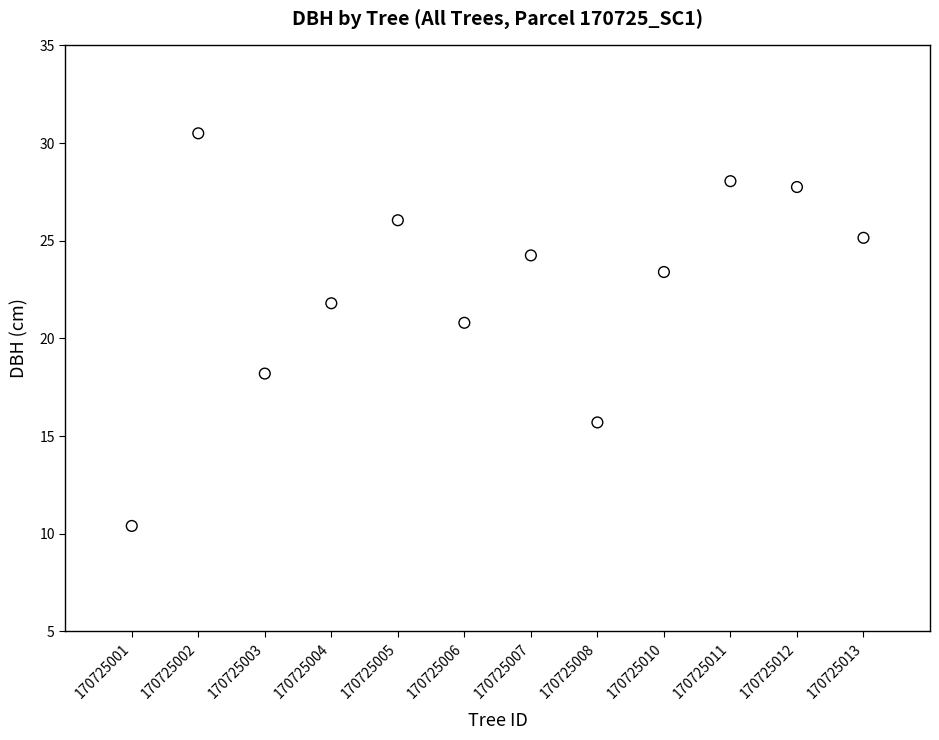

What Y value in the scatter plot is closest to 20?

20.8